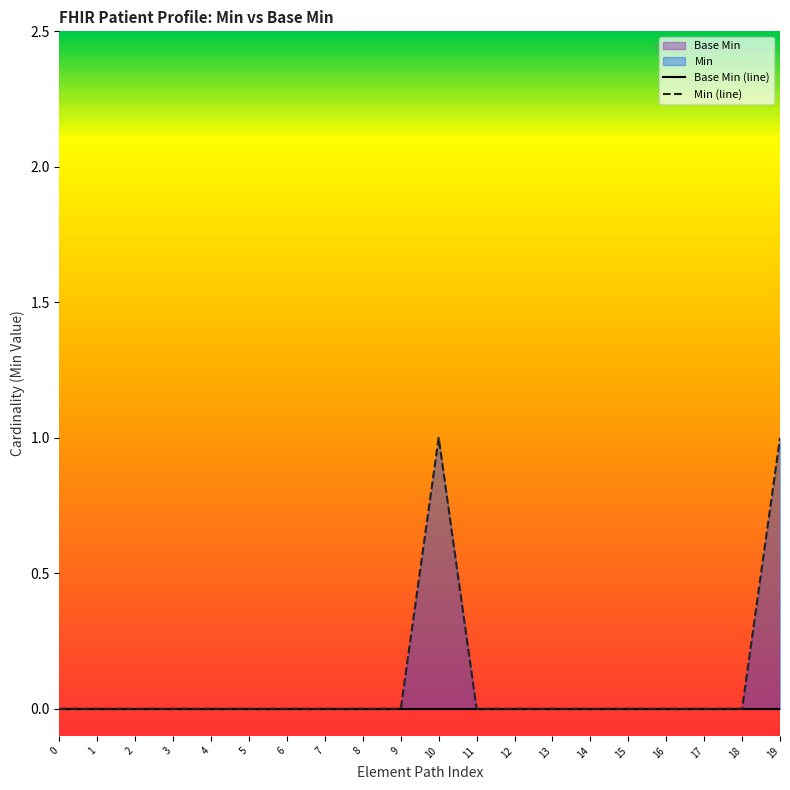

How many values exceed 0?

2